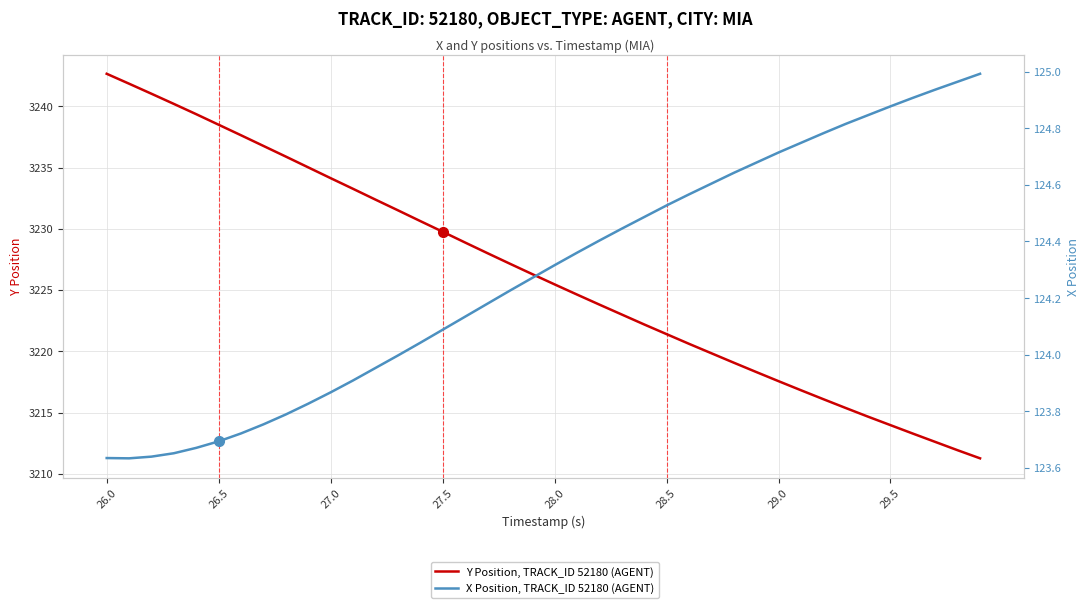

Rank the series by their average value, from highest to lowest.

Y Position, TRACK_ID 52180 (AGENT), X Position, TRACK_ID 52180 (AGENT)